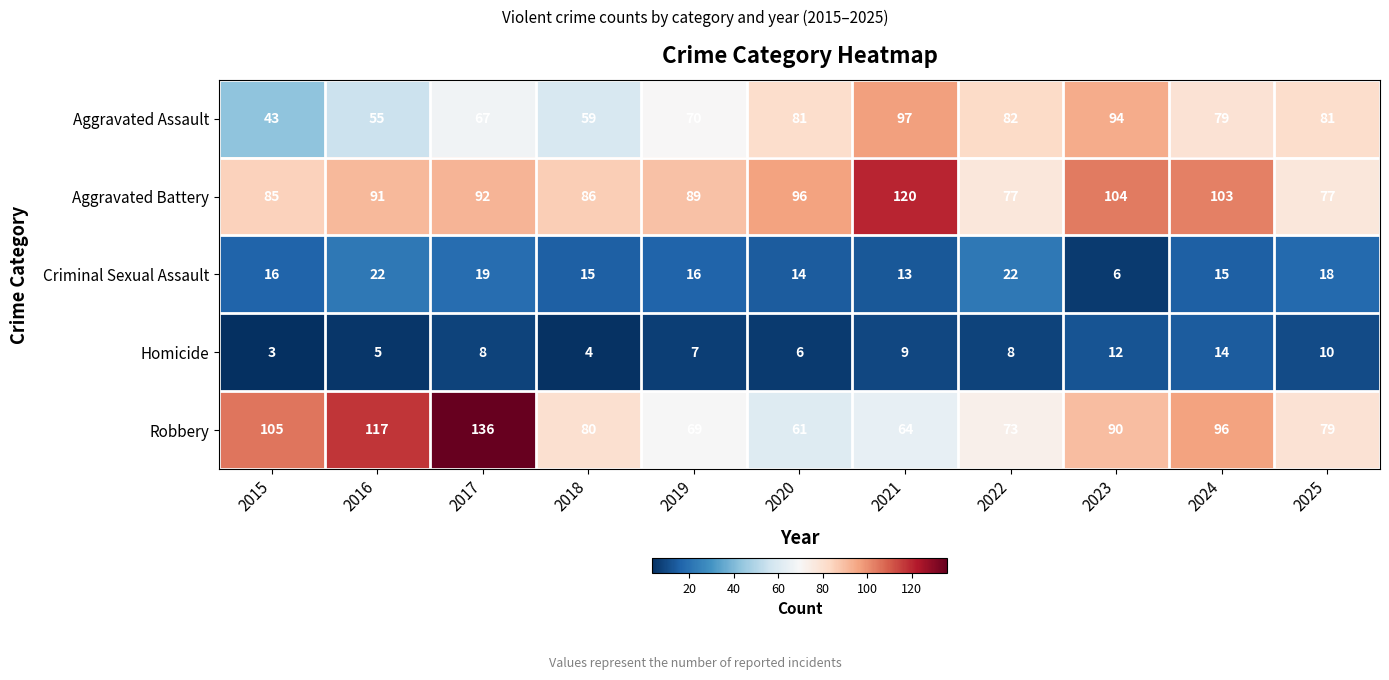

True or false: Homicide has a value of 6 at 2020.

True